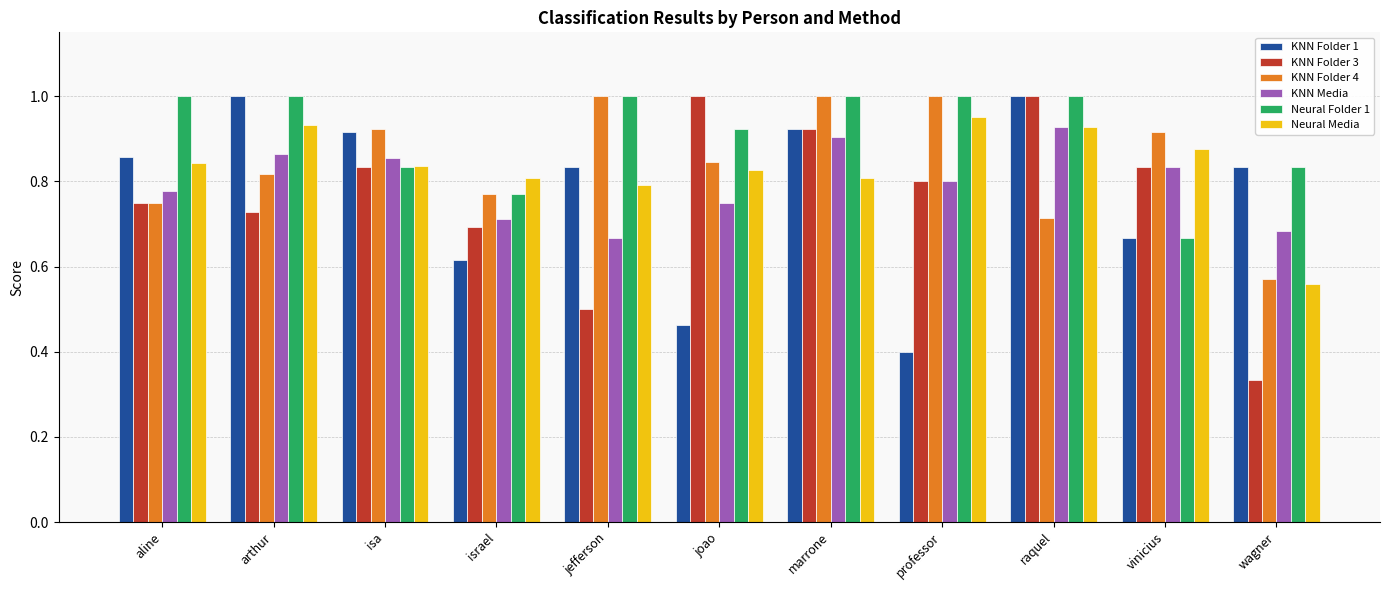

Which series has the widest spread of values?

KNN Folder 3